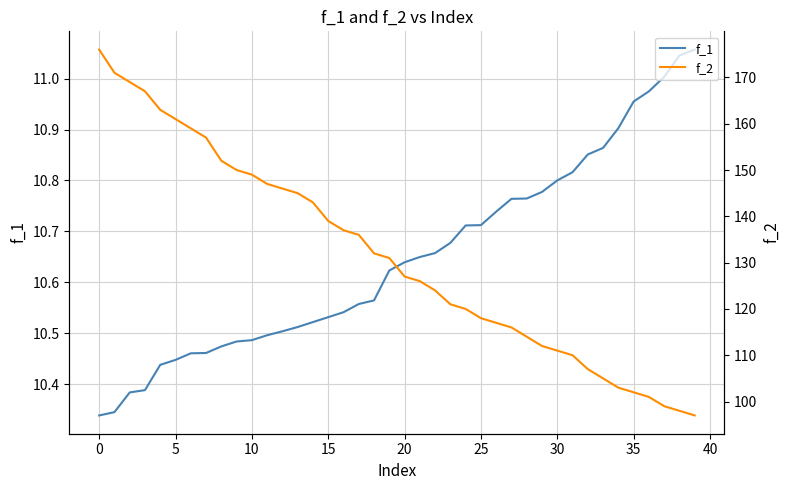

What is the difference between the maximum and minimum values in the f_2 series?

79.0